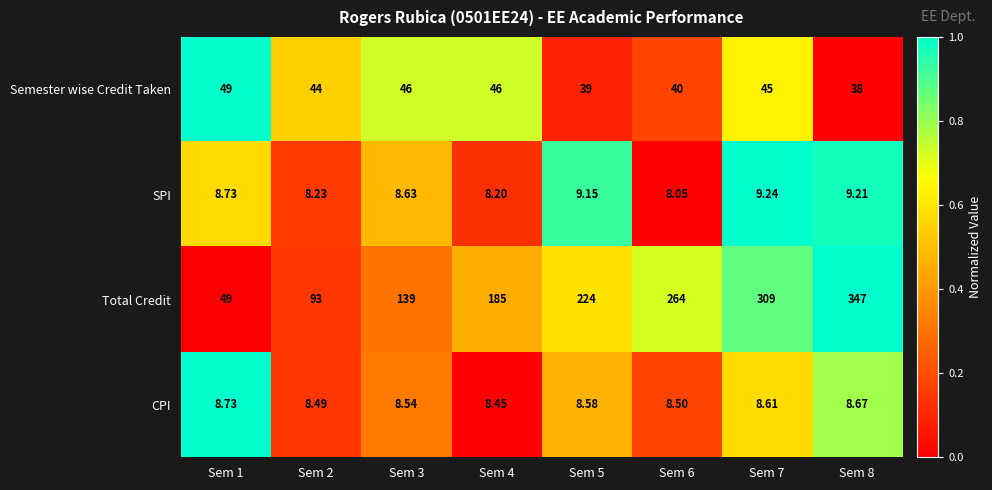

Which series has the largest total across all categories?

Total Credit